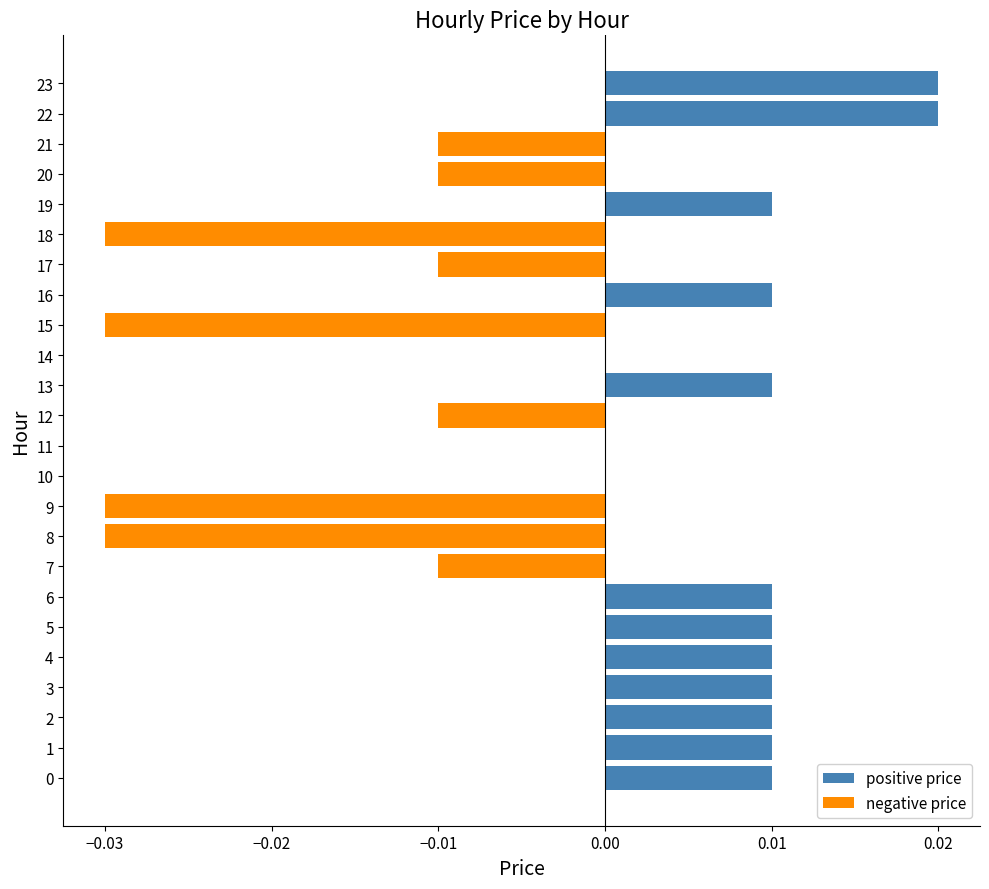

How many data points in negative price are less than 0?

9